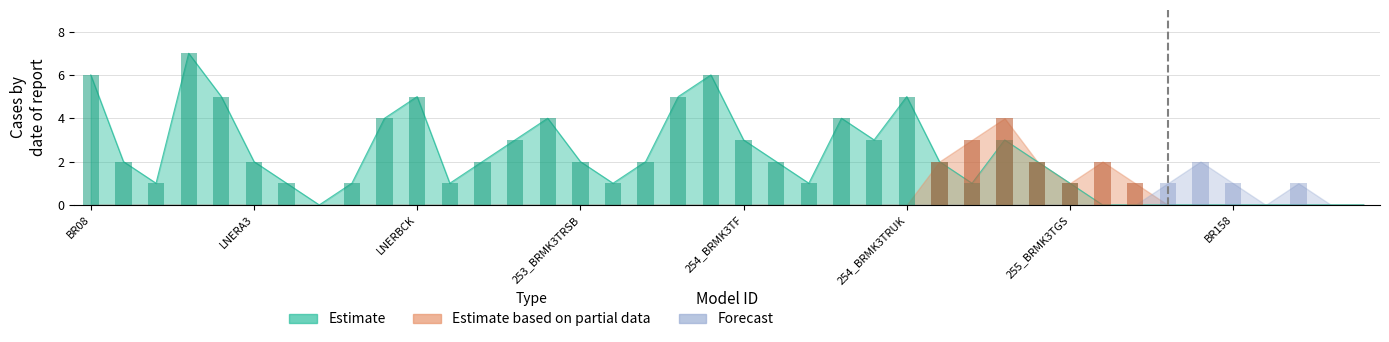

Reading left to right, extract all data points from this chart.

Estimate: 6	2	1	7	5	2	1	0	1	4	5	1	2	3	4	2	1	2	5	6	3	2	1	4	3	5	2	1	3	2	1	0	0	0	0	0	0	0	0	0
Estimate based on partial data: 0	0	0	0	0	0	0	0	0	0	0	0	0	0	0	0	0	0	0	0	0	0	0	0	0	0	2	3	4	2	1	2	1	0	0	0	0	0	0	0
Forecast: 0	0	0	0	0	0	0	0	0	0	0	0	0	0	0	0	0	0	0	0	0	0	0	0	0	0	0	0	0	0	0	0	0	1	2	1	0	1	0	0